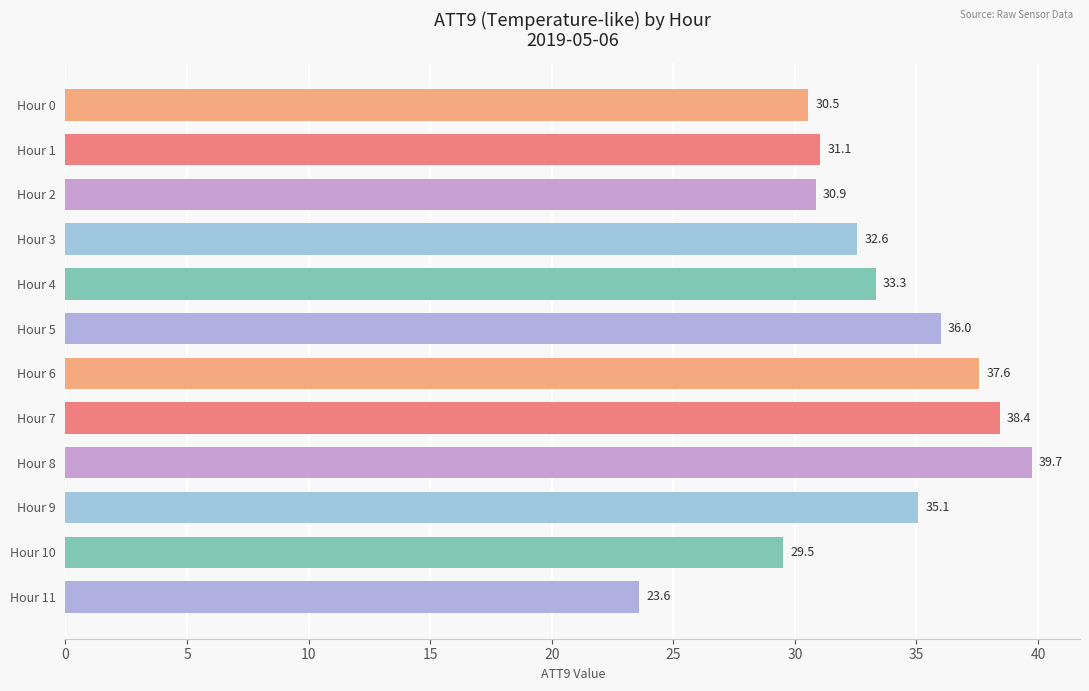

What is the approximate value at Hour 10?

29.5